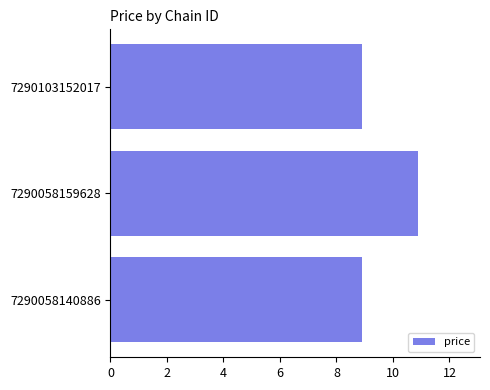

What is the approximate value at 7290058140886?

8.9